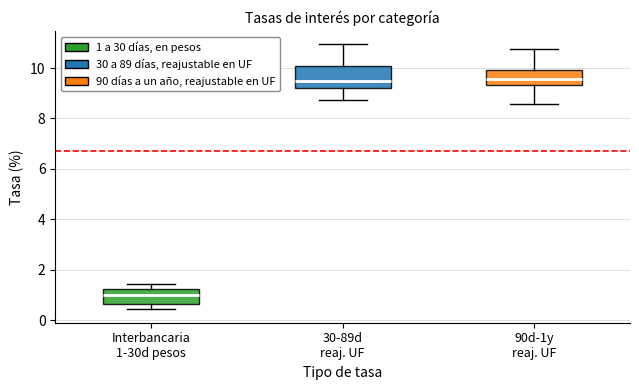

Where is the lower edge of the box for Interbancaria 1-30d pesos on the y-axis? The values are not printed on the chart, so give them approximately, as read against the axis.

0.6